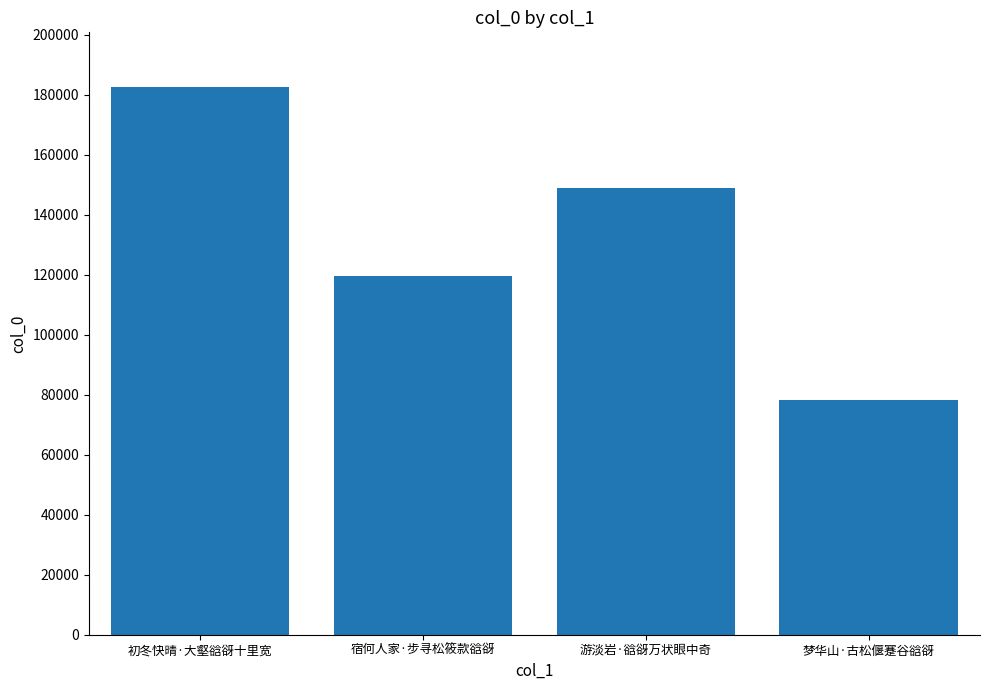

What is the change in value from 游淡岩·谽谺万状眼中奇 to 梦华山·古松偃蹇谷谽谺?

-70618